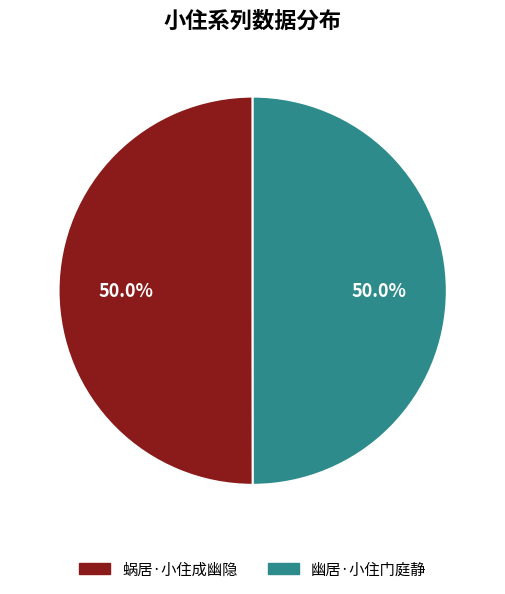

What is the ratio of the value at 蜗居·小住成幽隐 to the value at 幽居·小住门庭静?

1.0